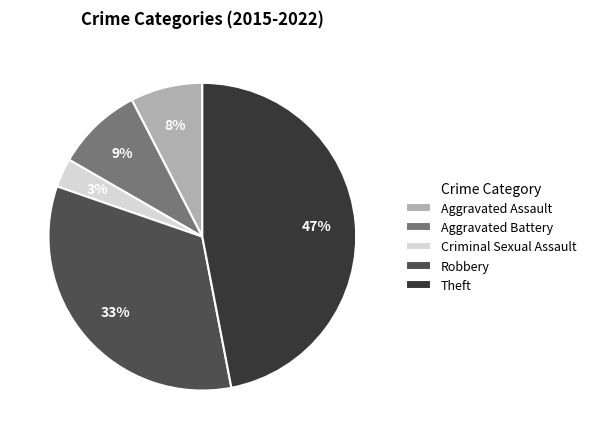

To the nearest percent, what portion does Theft represent?

47%